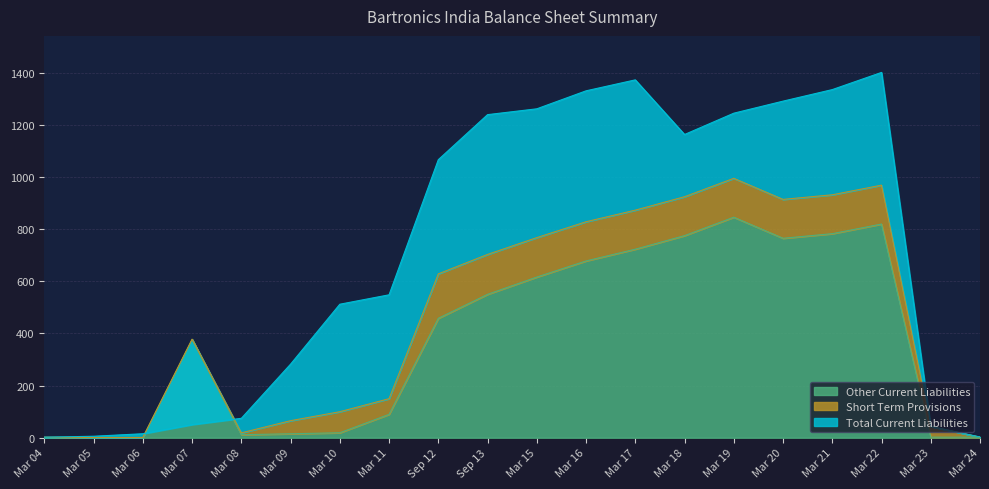

Where is Other Current Liabilities nearest to the value 423?

Sep 12